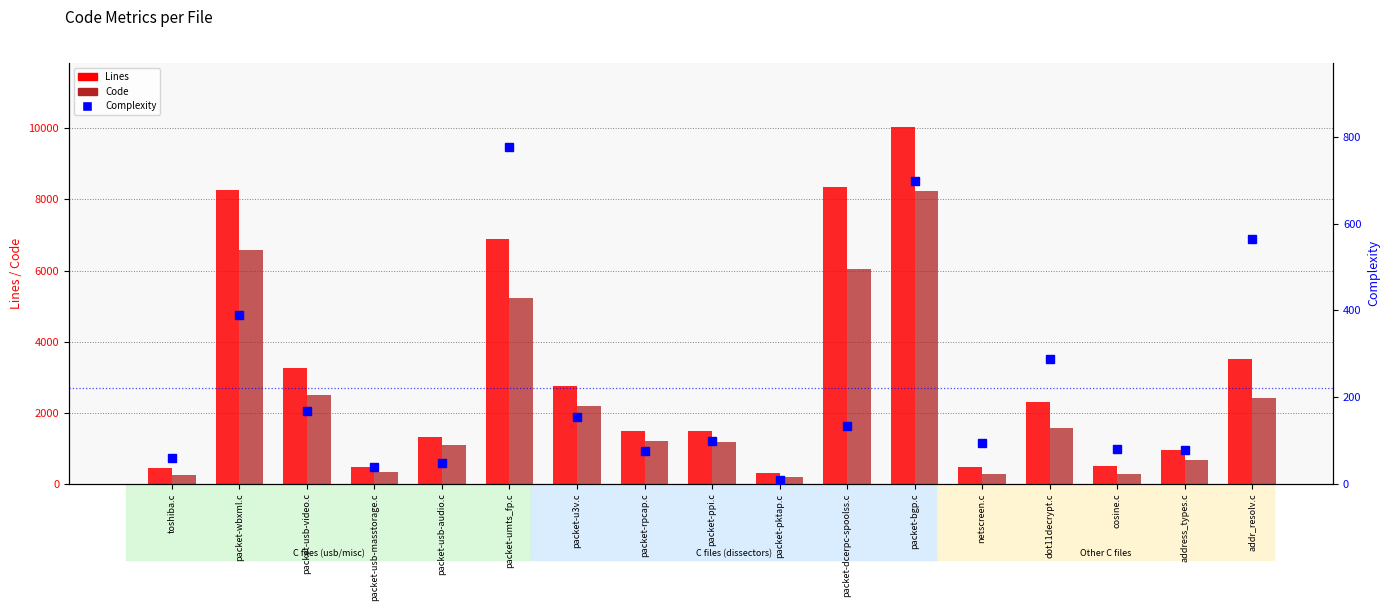

What position from the left is packet-umts_fp.c?

6